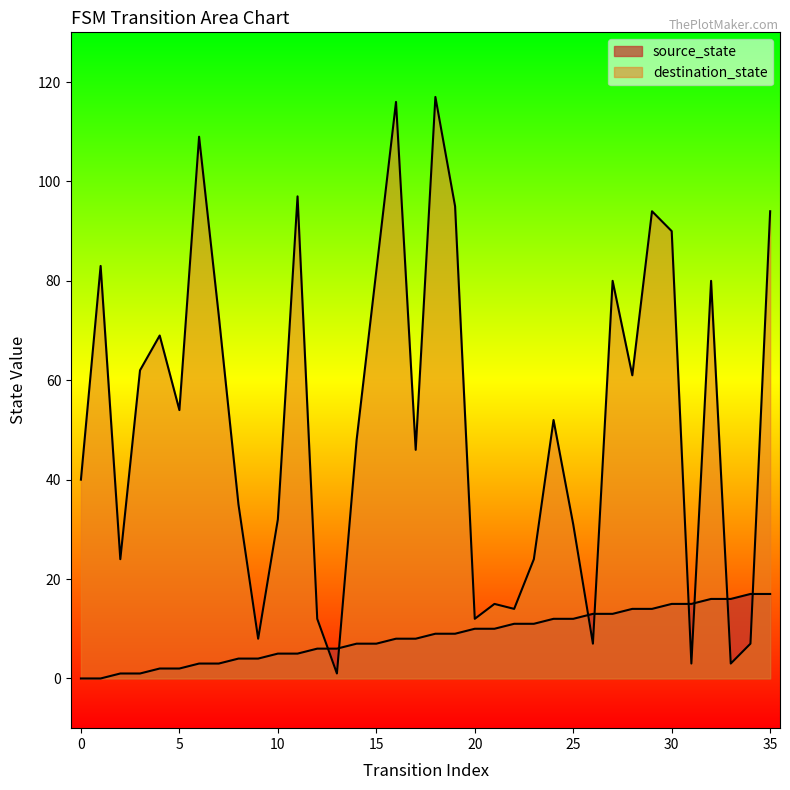

Which has a higher value, 7 or 29?

29